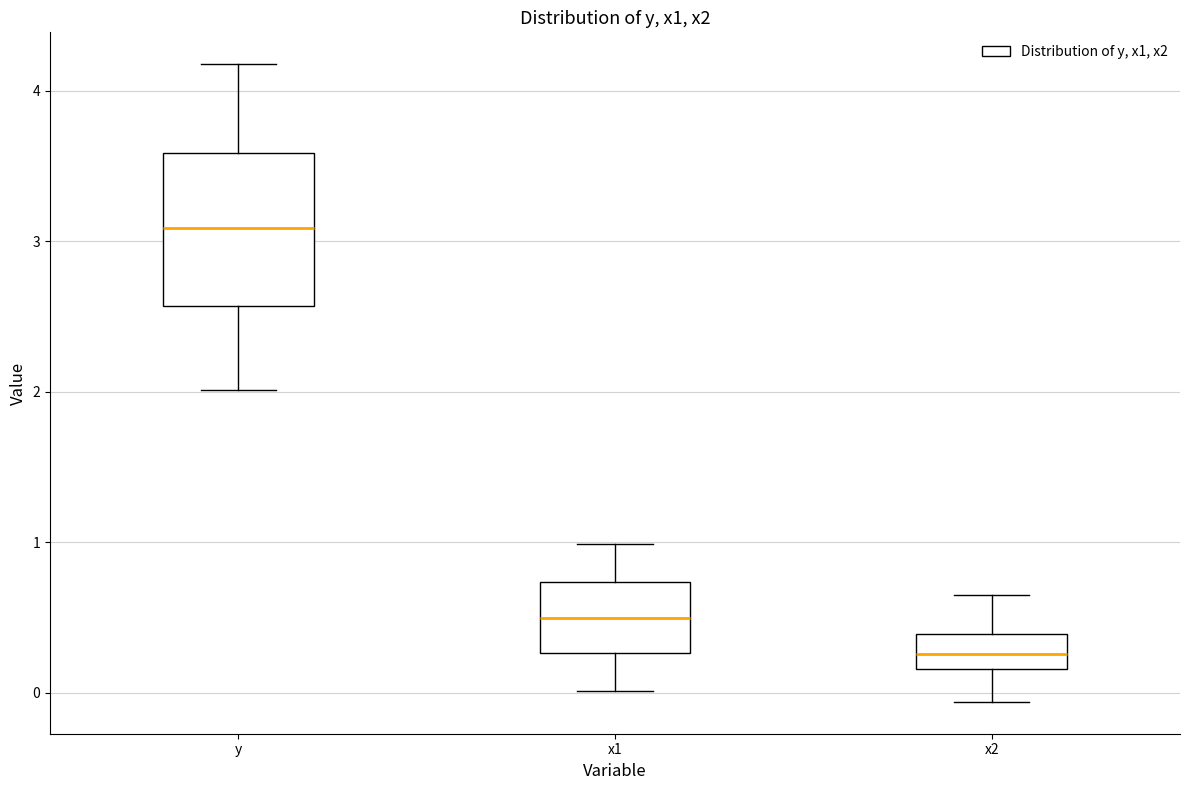

Reading left to right, transcribe this box plot: for each box, give where its median line is, the range the box spans, and where its two whiskers end, as read against the y-axis. The values are not printed on the chart, so give them approximately, as read against the axis.

y: median 3.1, box 2.6 to 3.6, whiskers 2.0 to 4.2
x1: median 0.5, box 0.3 to 0.7, whiskers 0.0 to 1.0
x2: median 0.3, box 0.2 to 0.4, whiskers -0.1 to 0.6